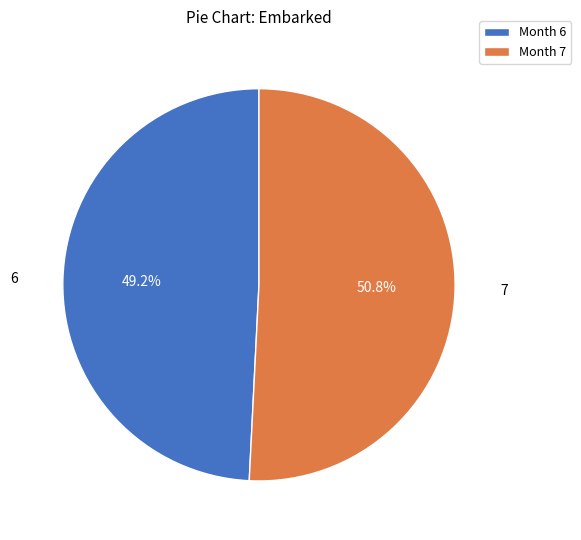

Does any single category account for the majority?

Yes